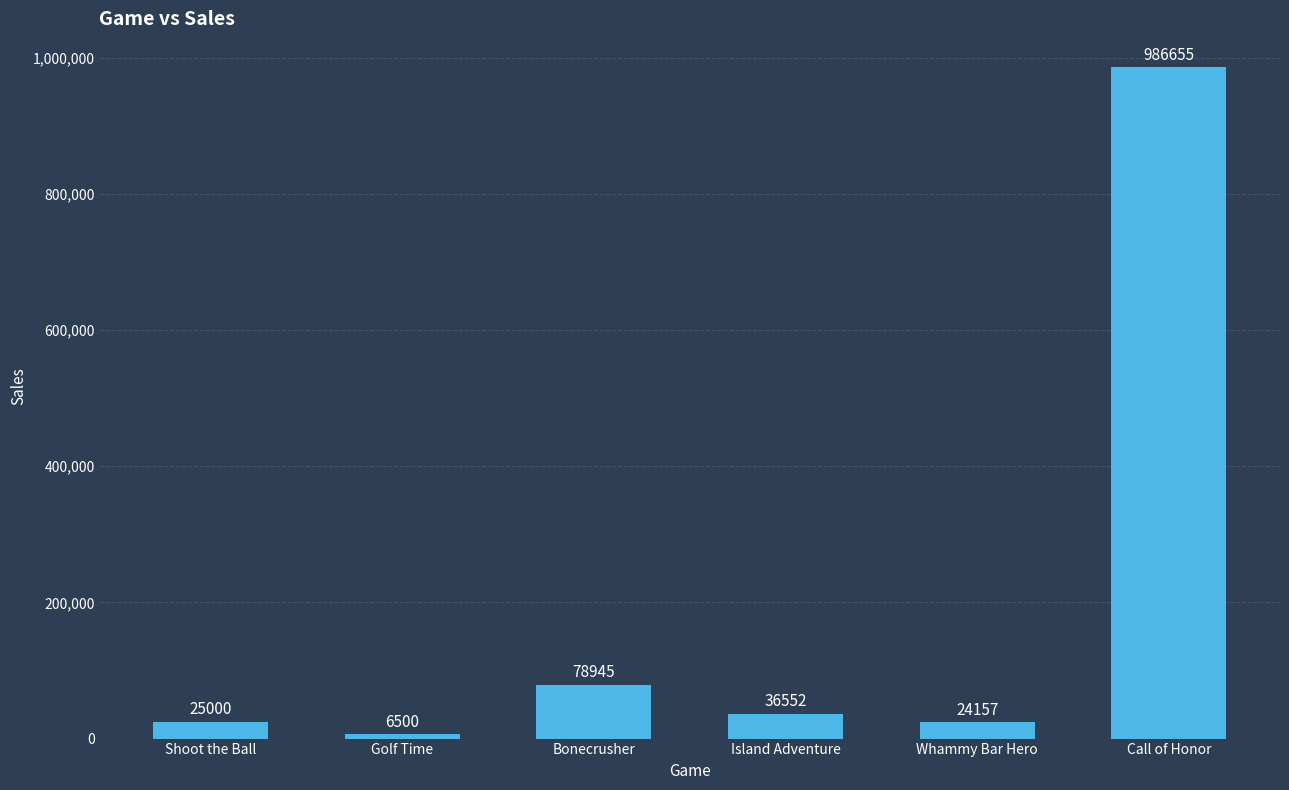

List the labels in order of value, largest first.

Call of Honor, Bonecrusher, Island Adventure, Shoot the Ball, Whammy Bar Hero, Golf Time